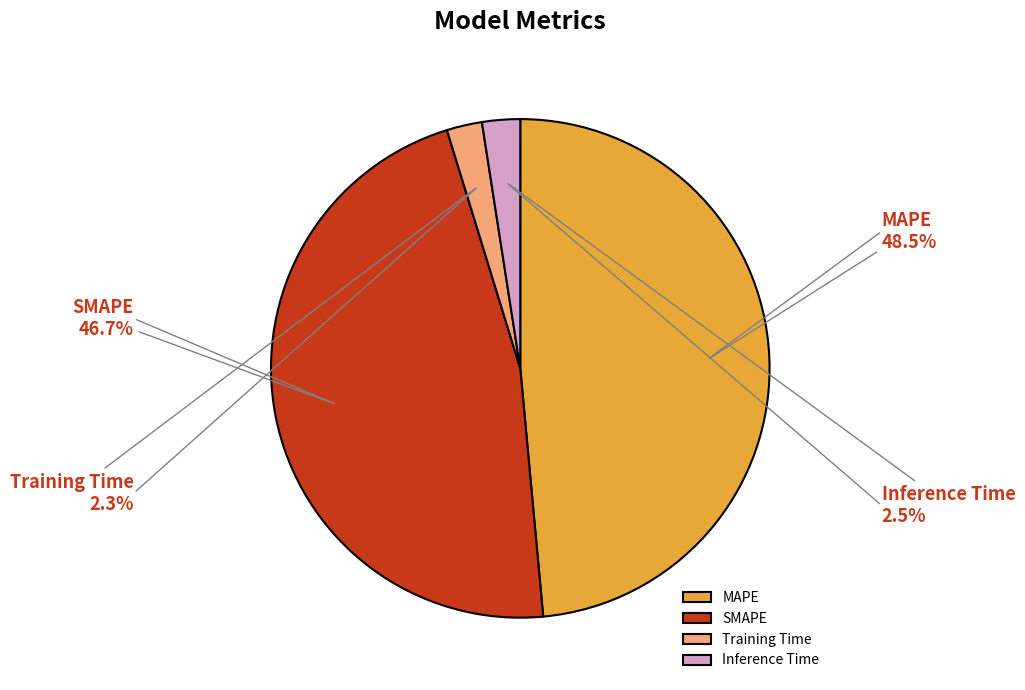

How many segments does this pie chart have?

4